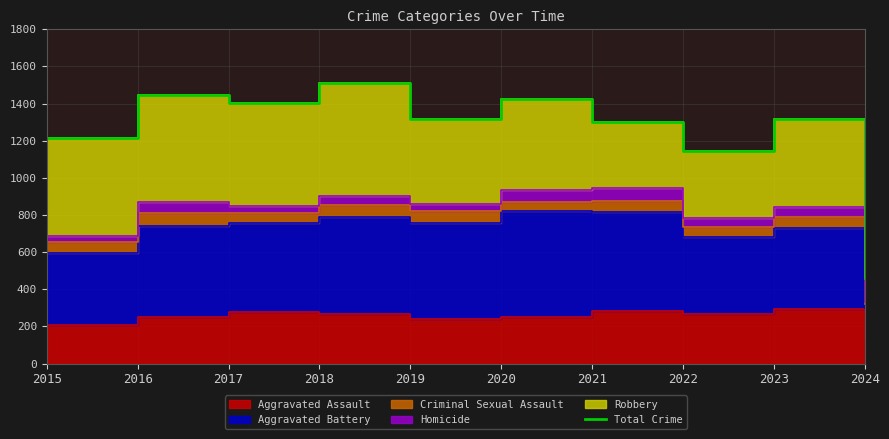

True or false: the data shows 2128 at 2016.

False